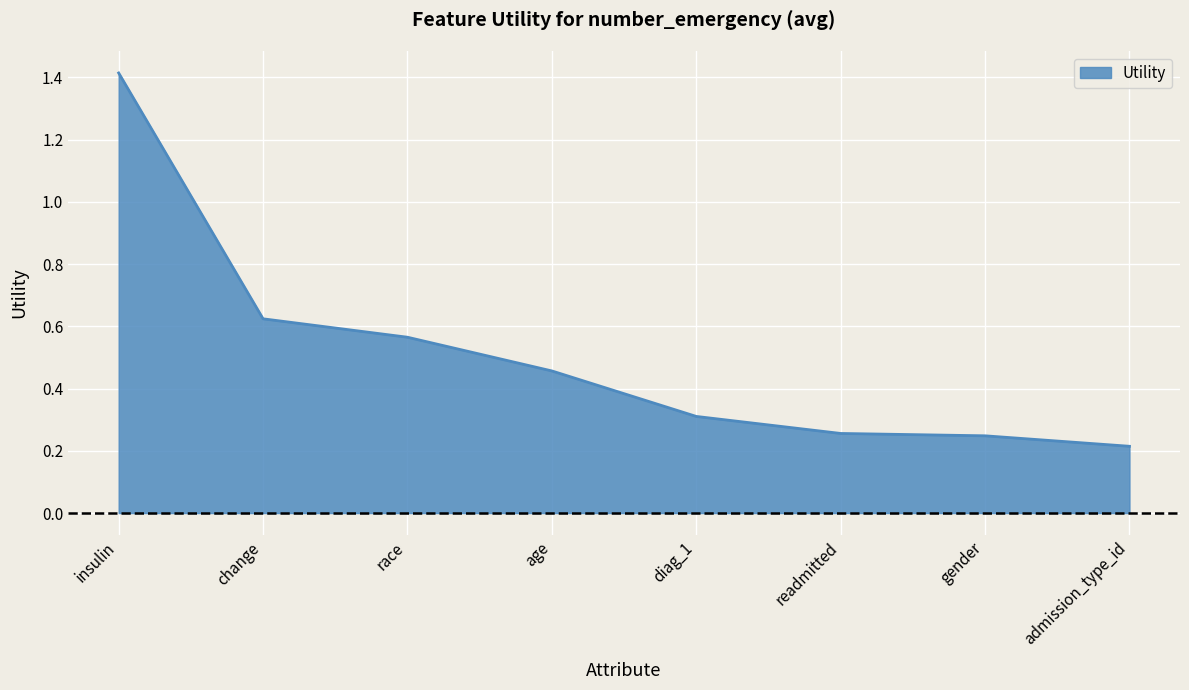

What position from the left is gender?

7